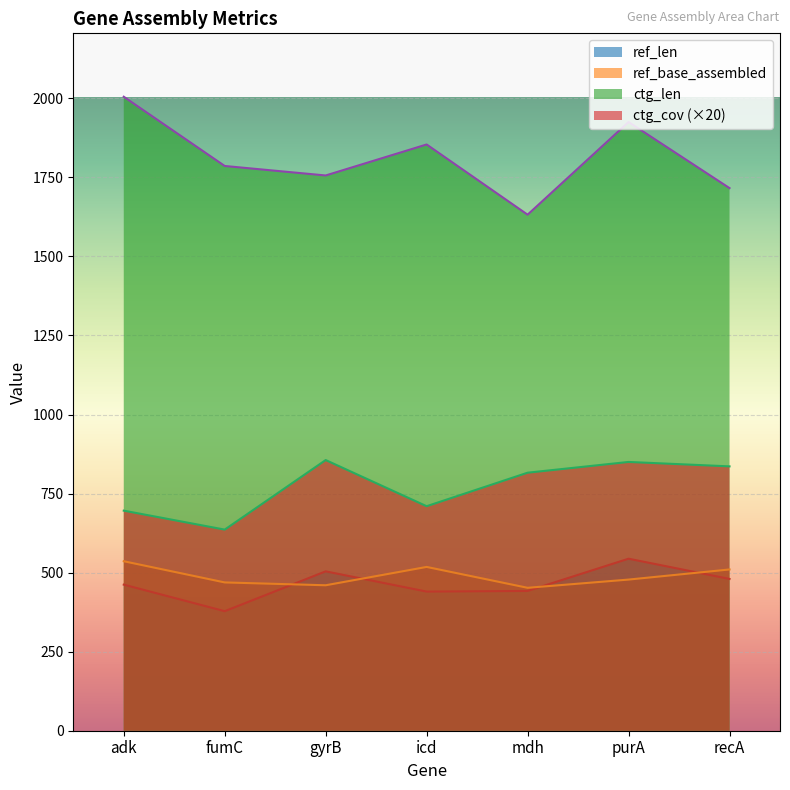

Where is ref_base_assembled nearest to the value 494?

purA